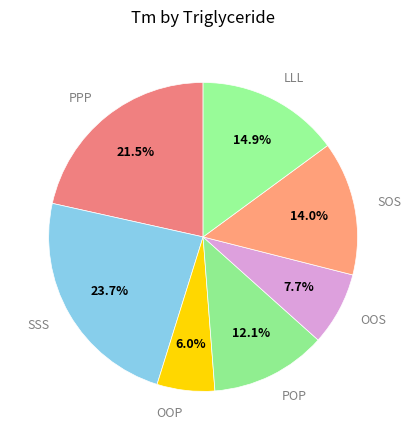

Is it true that OOP is 19% of the pie?

False